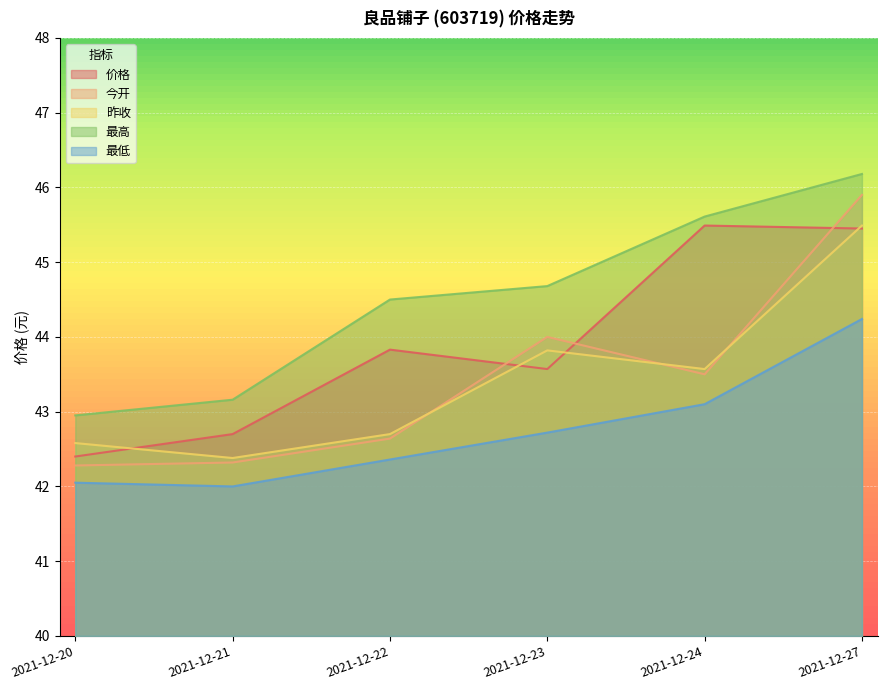

Is the value of 价格 at 2021-12-24 greater than the value of 今开 at 2021-12-22?

Yes